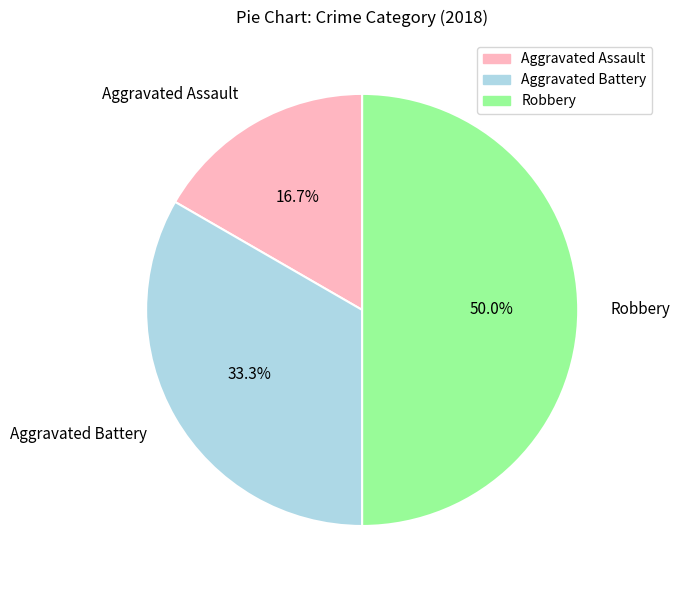

Rank the categories by value from highest to lowest.

Robbery, Aggravated Battery, Aggravated Assault